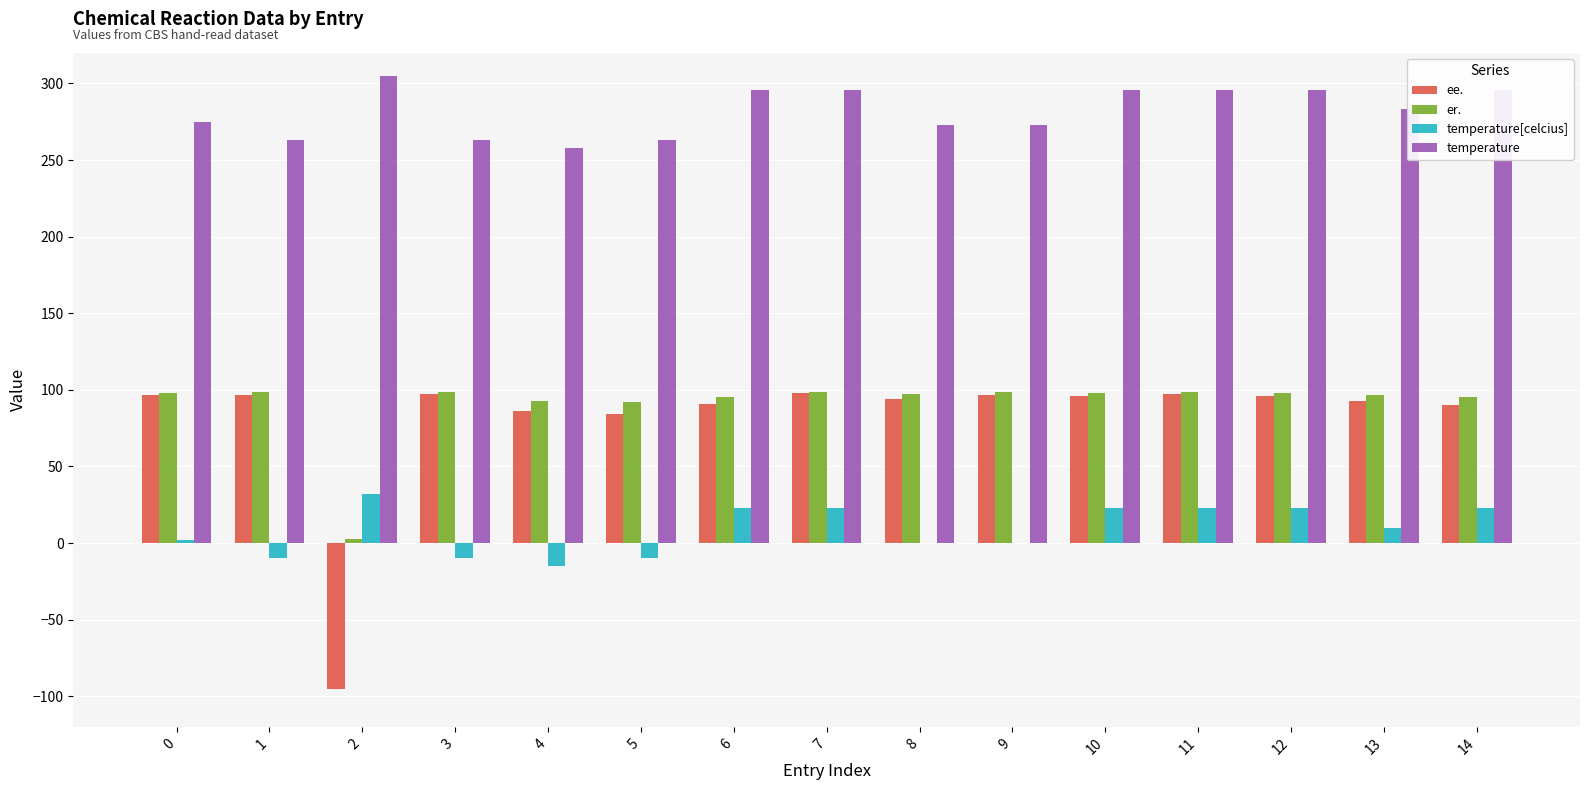

What is the average value of the temperature series?

282.1